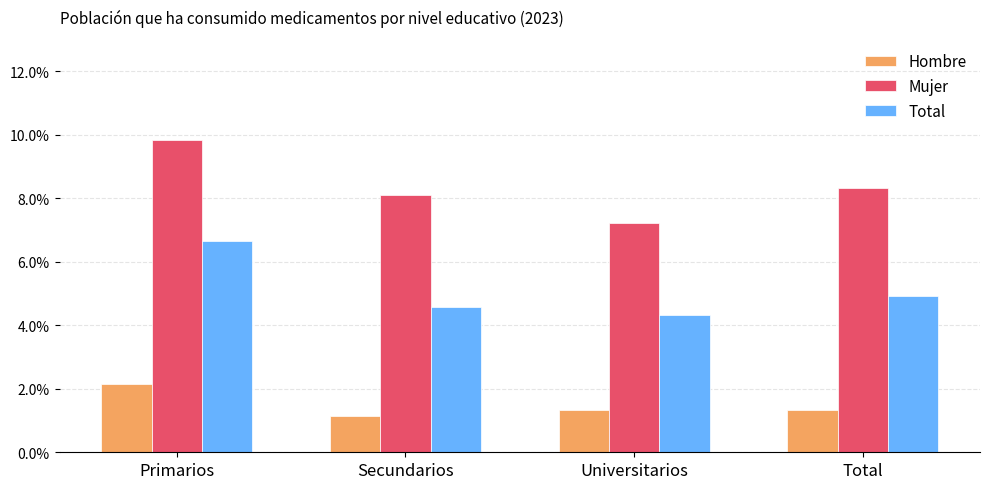

Which series has the largest total across all categories?

Mujer